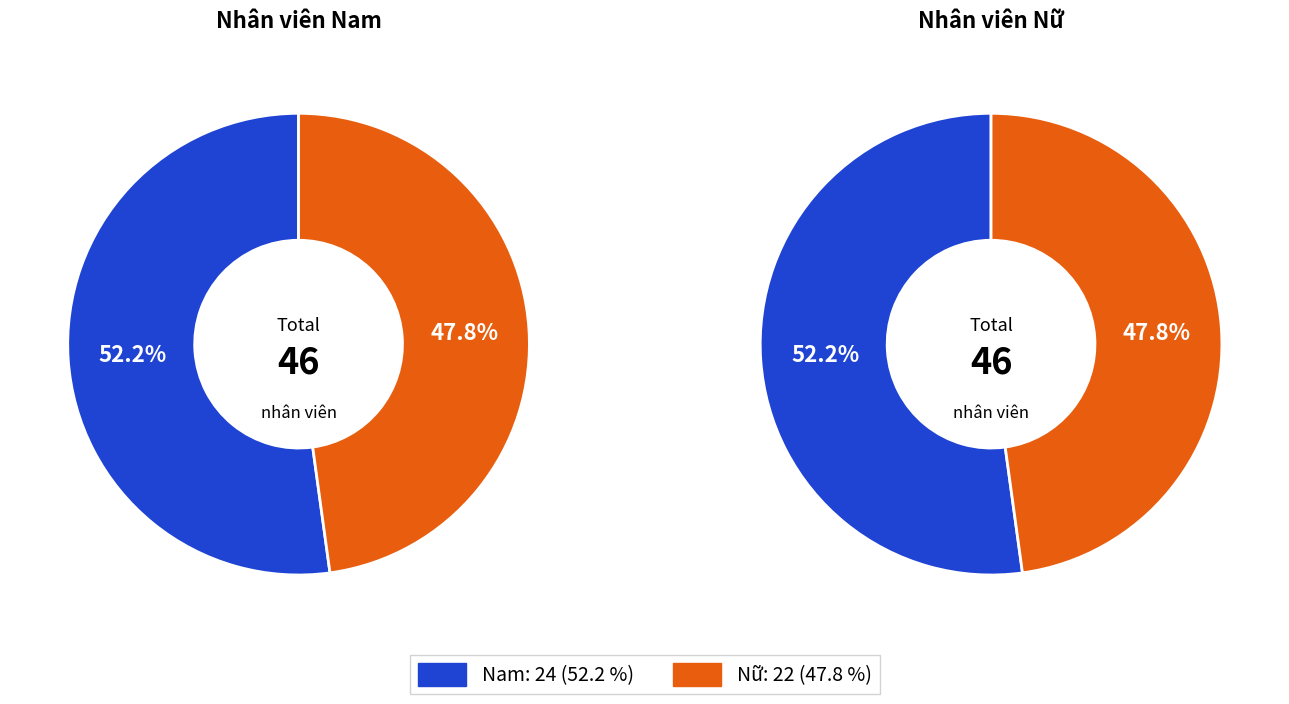

True or false: Nam accounts for 44% of the total.

False